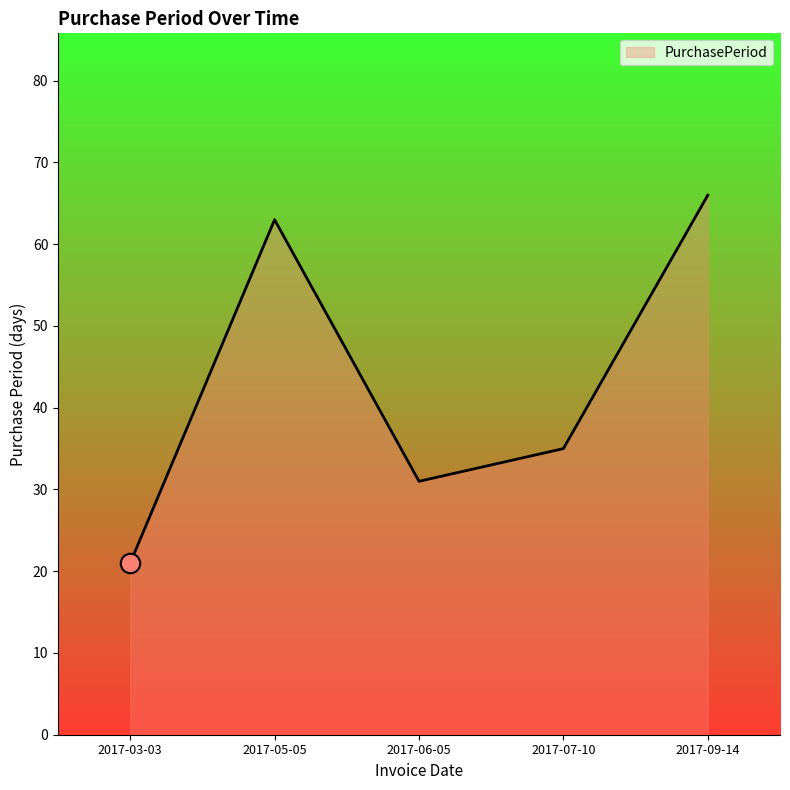

Rank the categories by value from lowest to highest.

2017-03-03, 2017-06-05, 2017-07-10, 2017-05-05, 2017-09-14